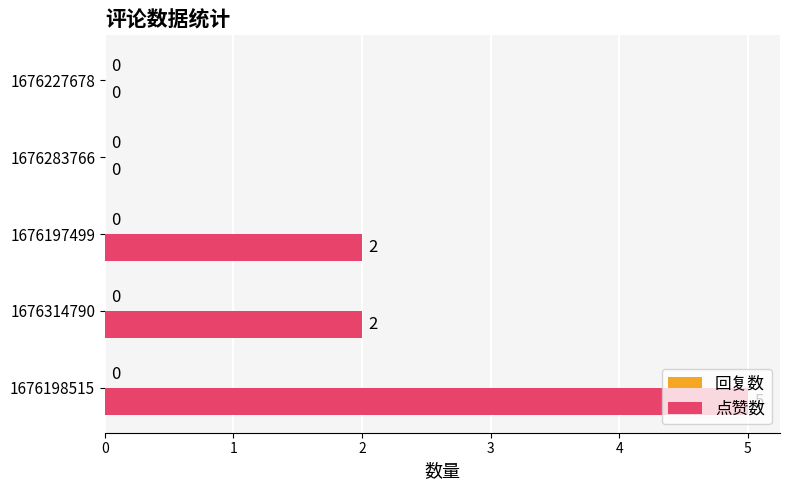

Are the bars horizontal?

Yes